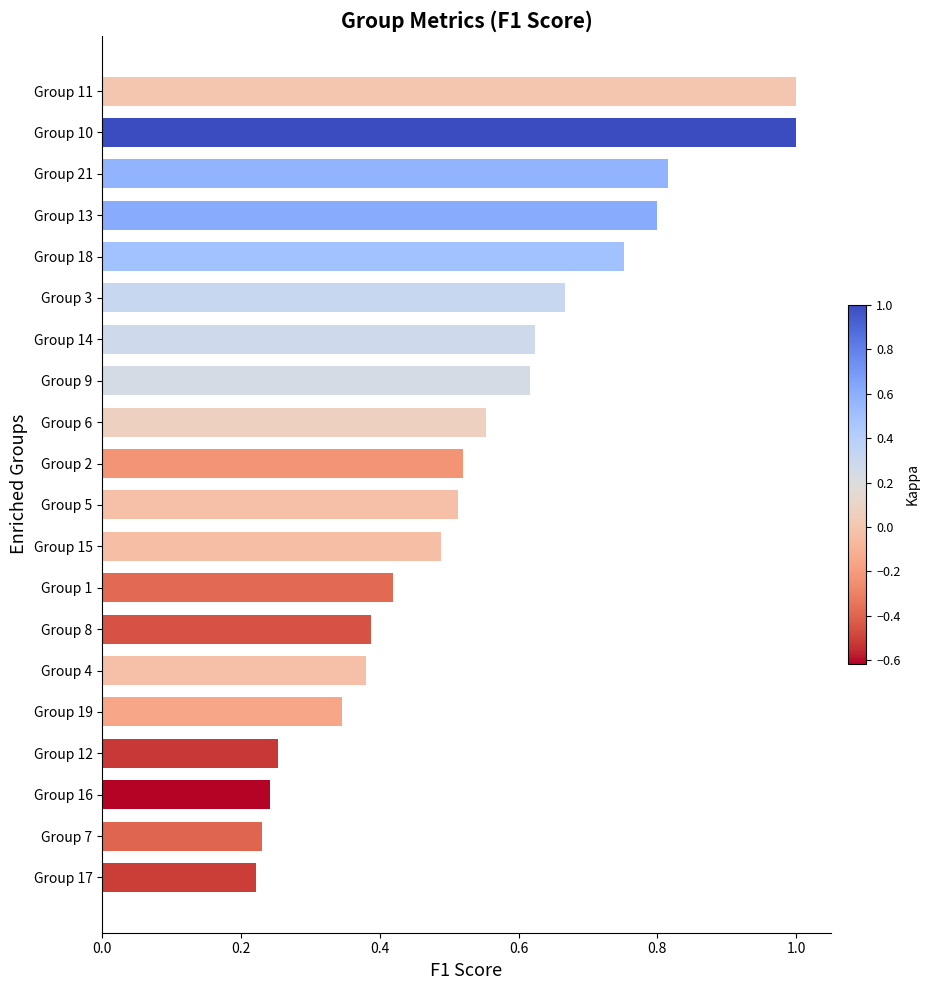

What is the sum of all values?

10.8